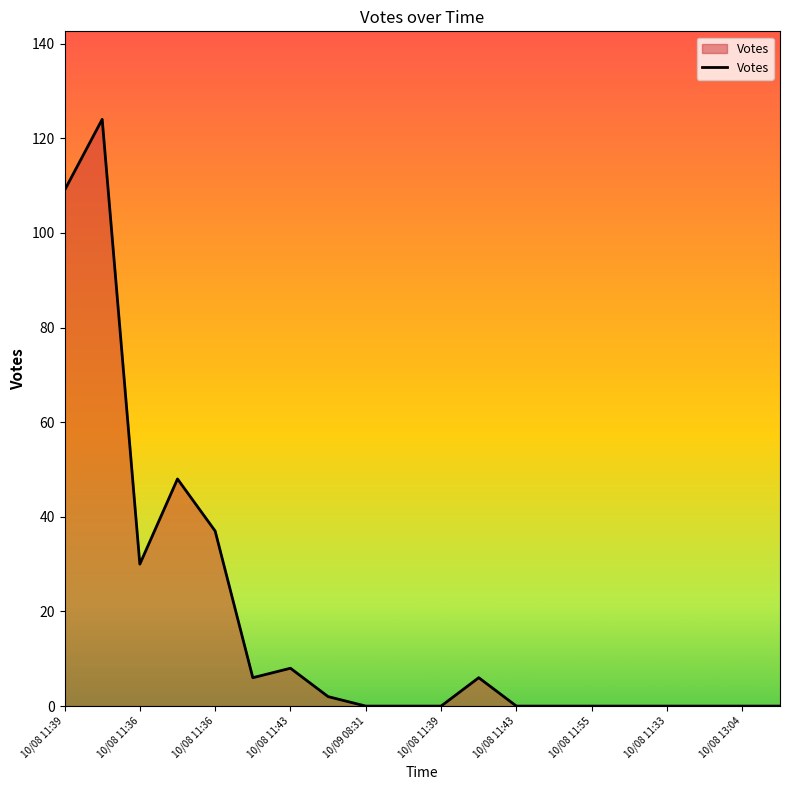

What is the greatest value displayed?

124